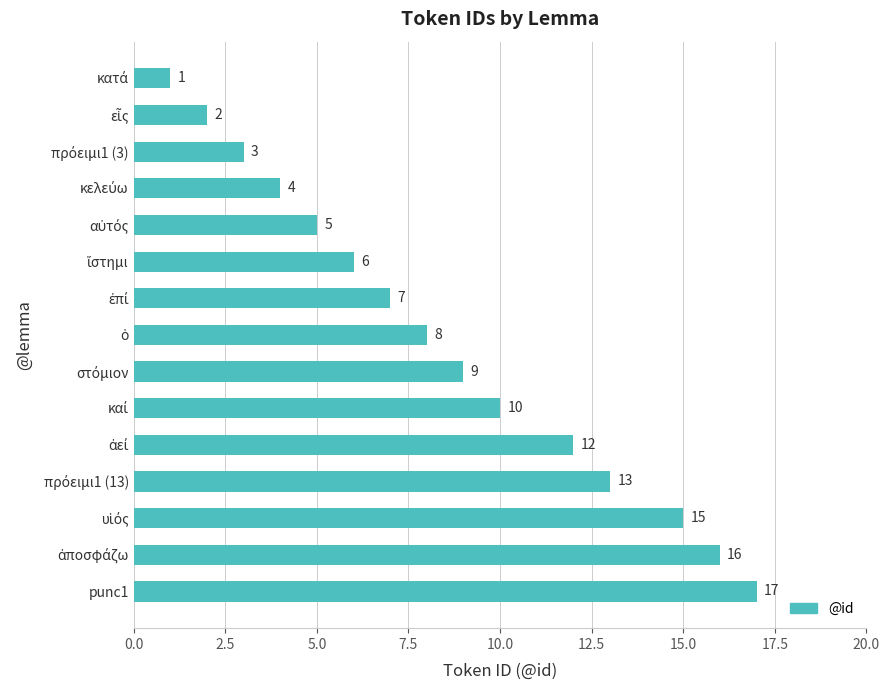

What is the difference between the second highest and minimum values?

15